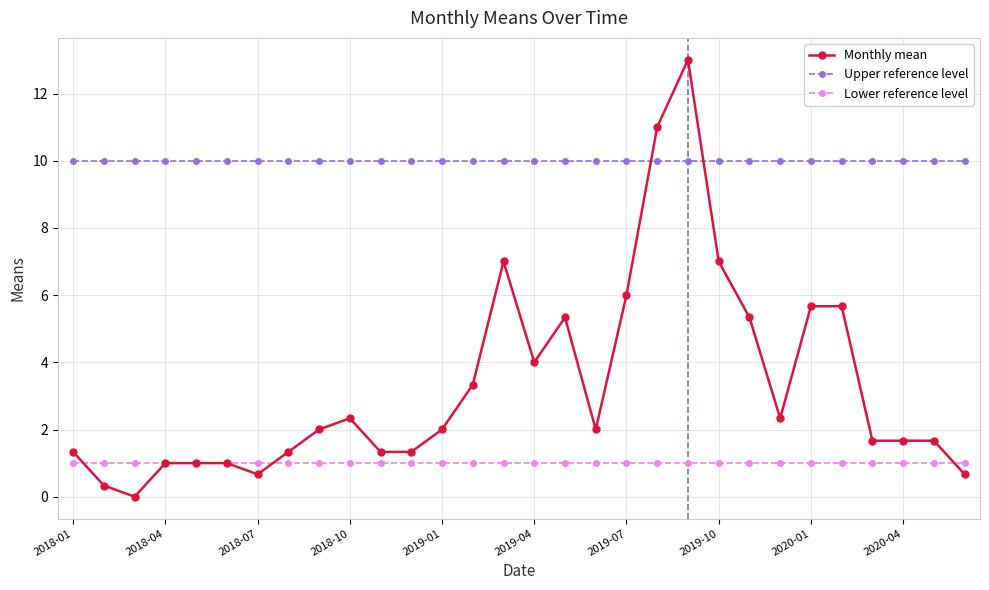

Rank the series by their maximum value, from lowest to highest.

Lower reference level, Upper reference level, Monthly mean